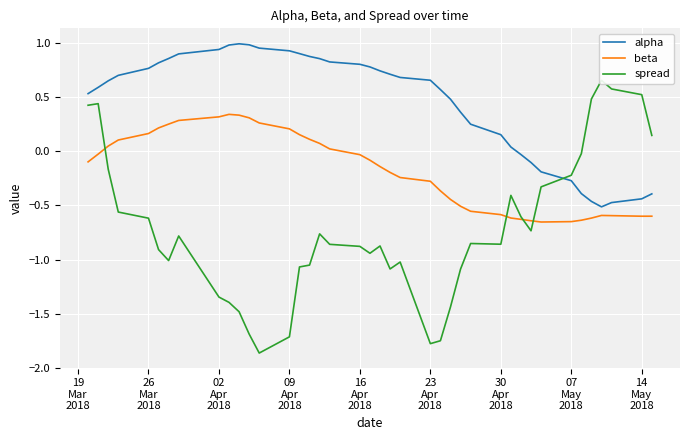

What is the highest value of the beta series?

0.3